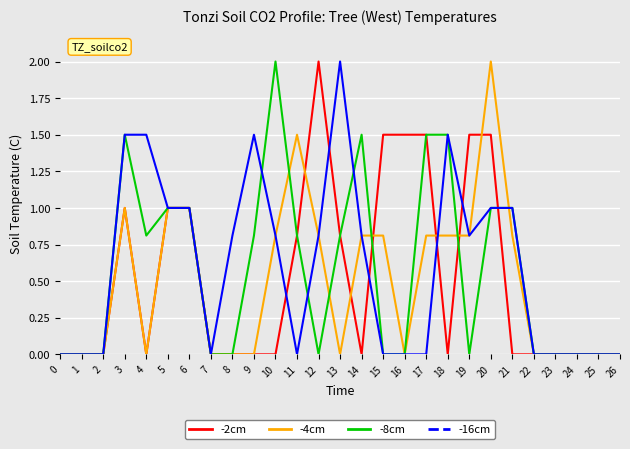

The -16cm series shows 0.0 at 24. True or false?

True